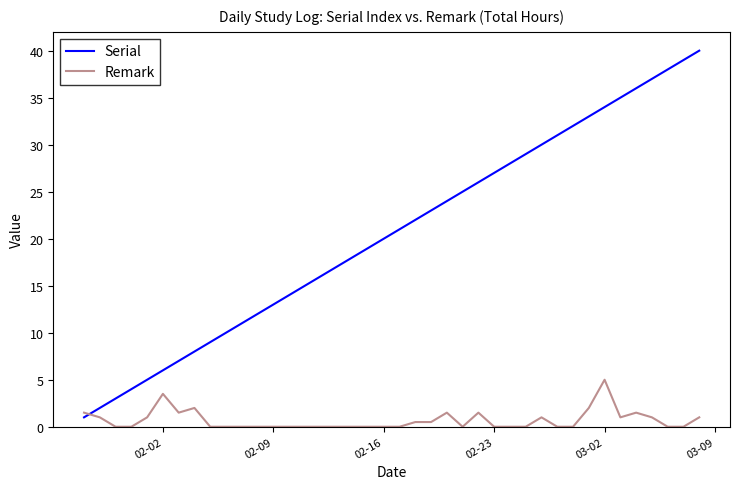

Which series has the largest total across all categories?

Serial